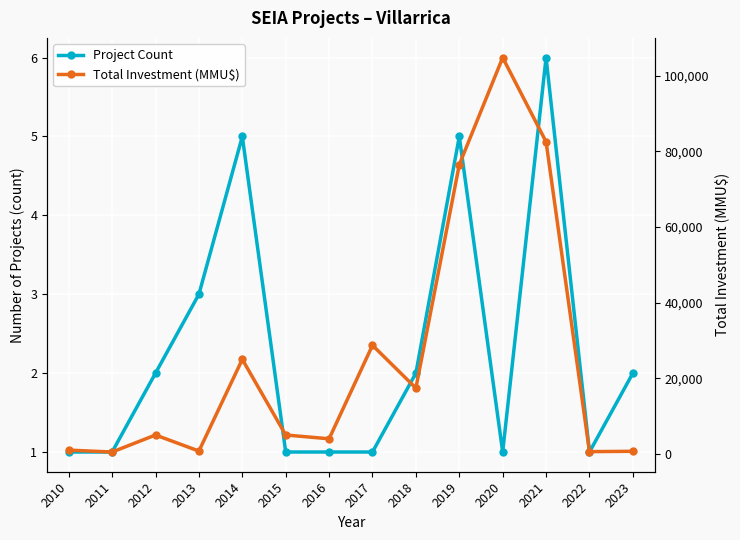

What is the smallest value displayed?

1